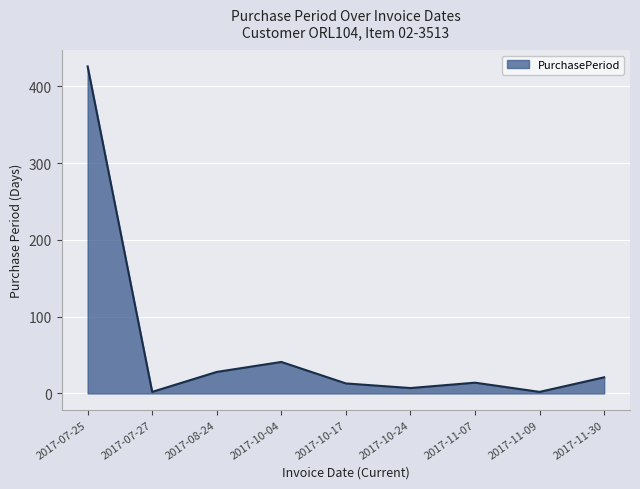

Is it true that the value at 2017-07-25 is 673?

False